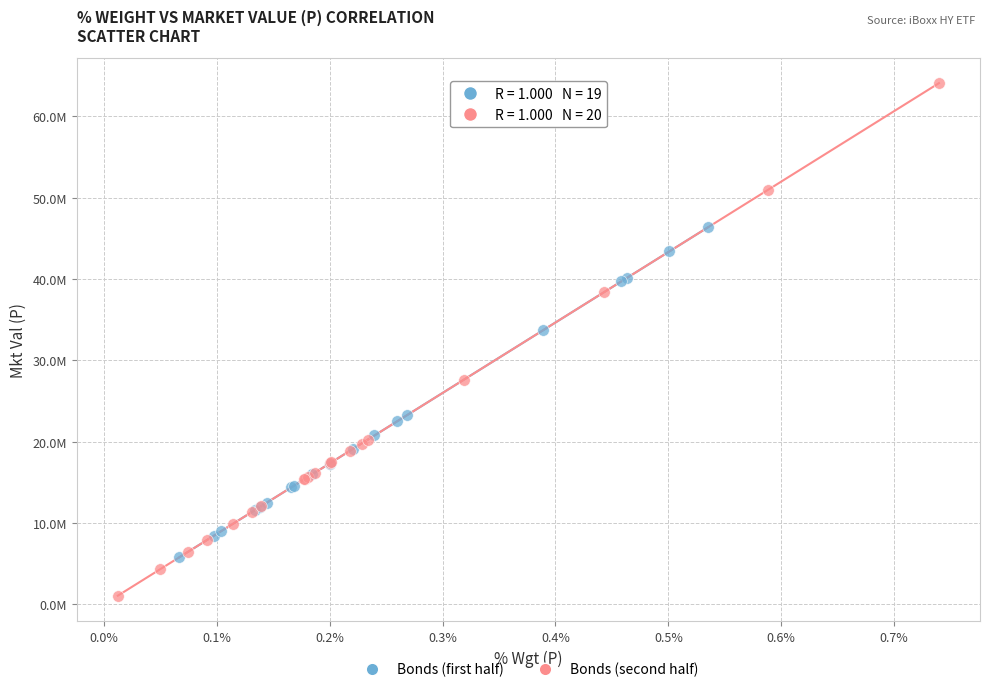

What are all the series names shown in the legend?

Bonds (first half), Bonds (second half)